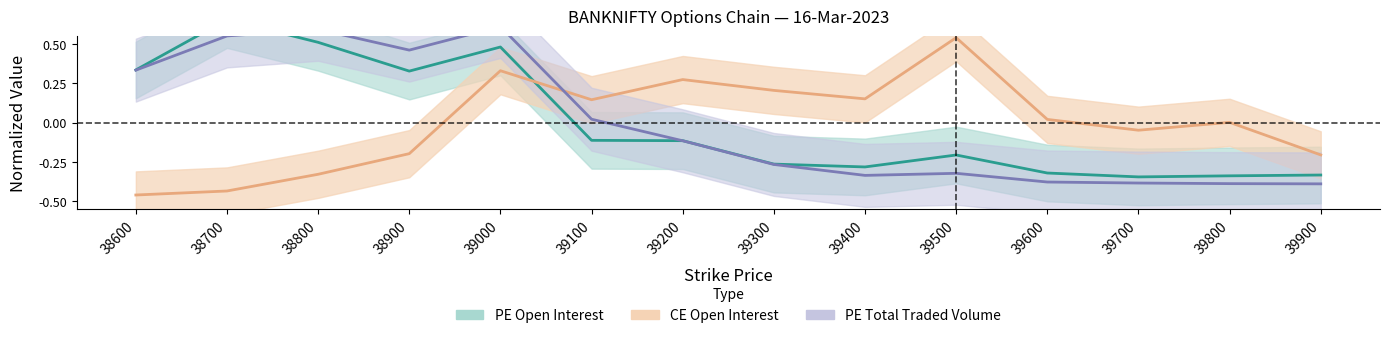

At how many categories does at least one series exceed 0?

12